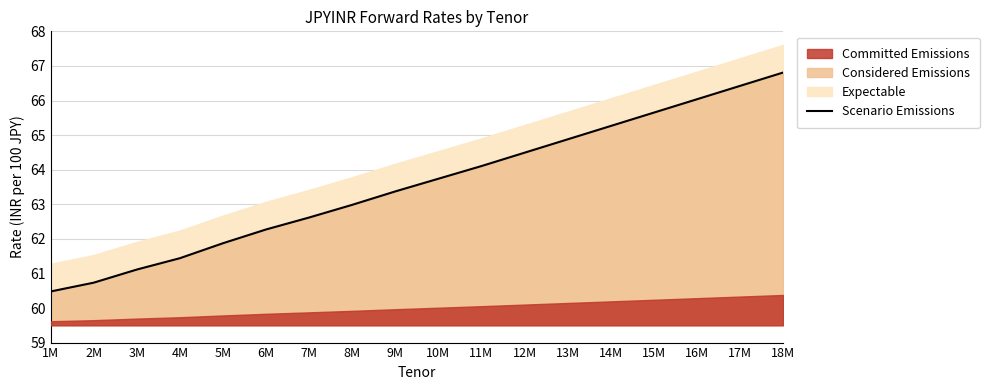

List the labels in order of value, largest first.

18M, 17M, 16M, 15M, 14M, 13M, 12M, 11M, 10M, 9M, 8M, 7M, 6M, 5M, 4M, 3M, 2M, 1M